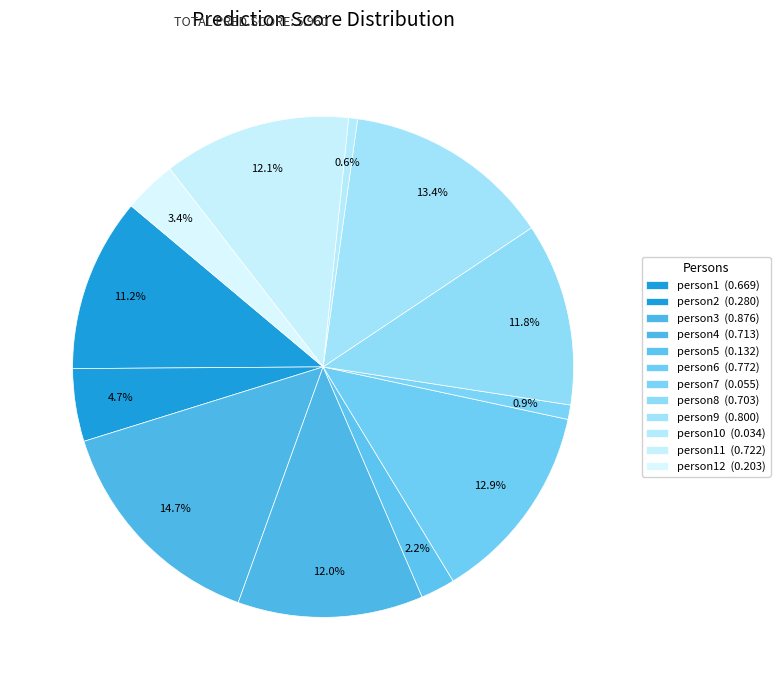

Which slice is the smallest?

person10